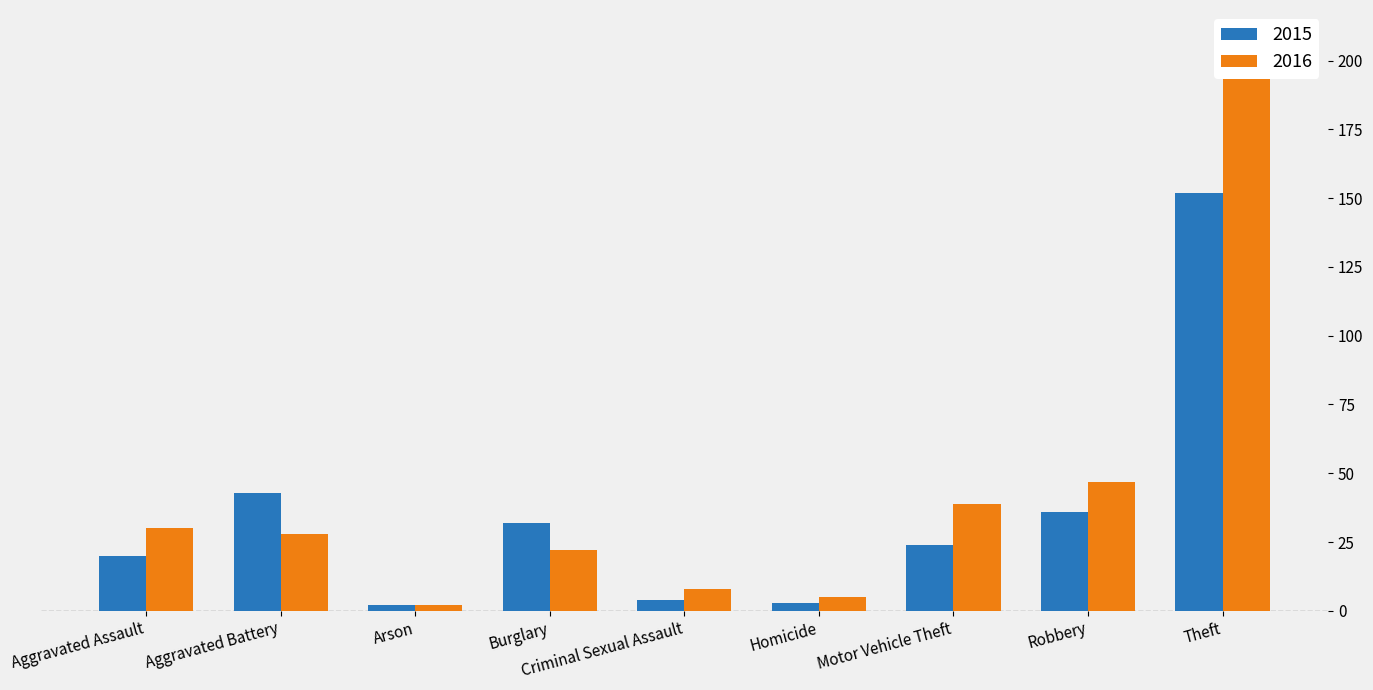

How many distinct data groups are displayed?

2